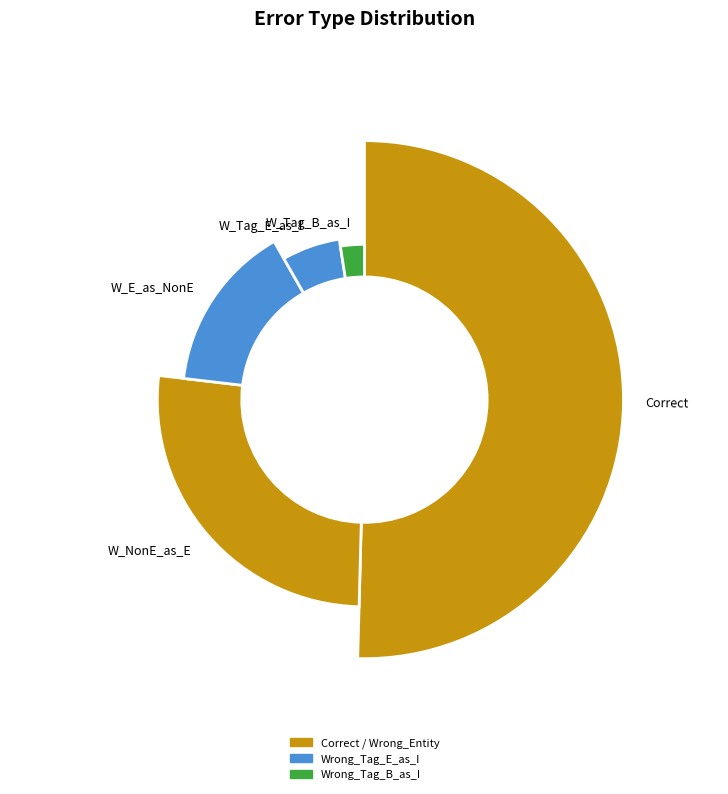

Is Wrong_Entity_Event_as_NonEvent the majority of the pie?

No